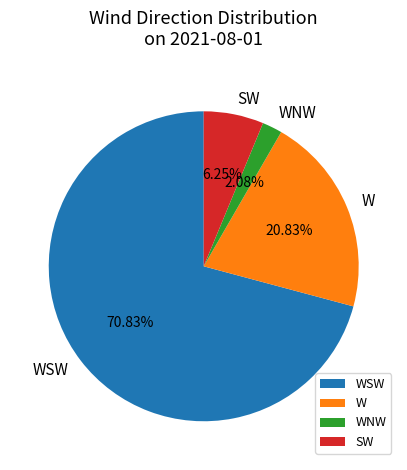

Combined, do WNW and SW account for over 50%?

No